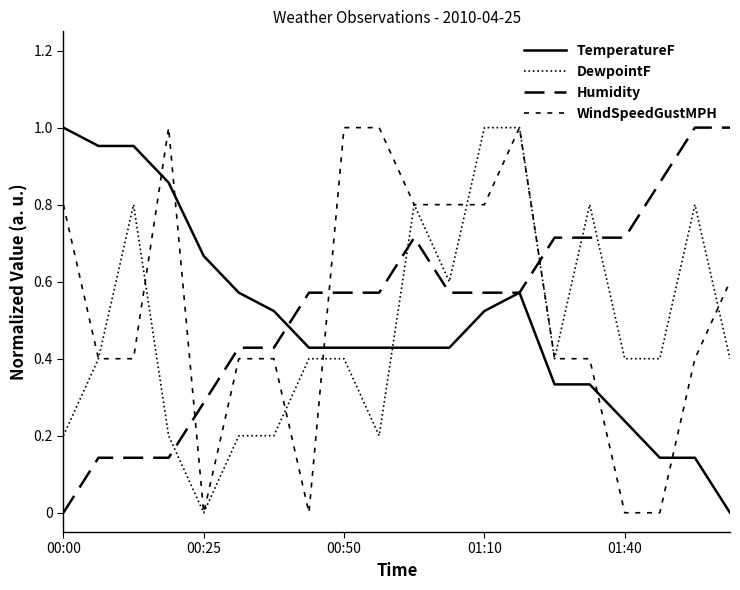

How many lines are shown in the chart?

4